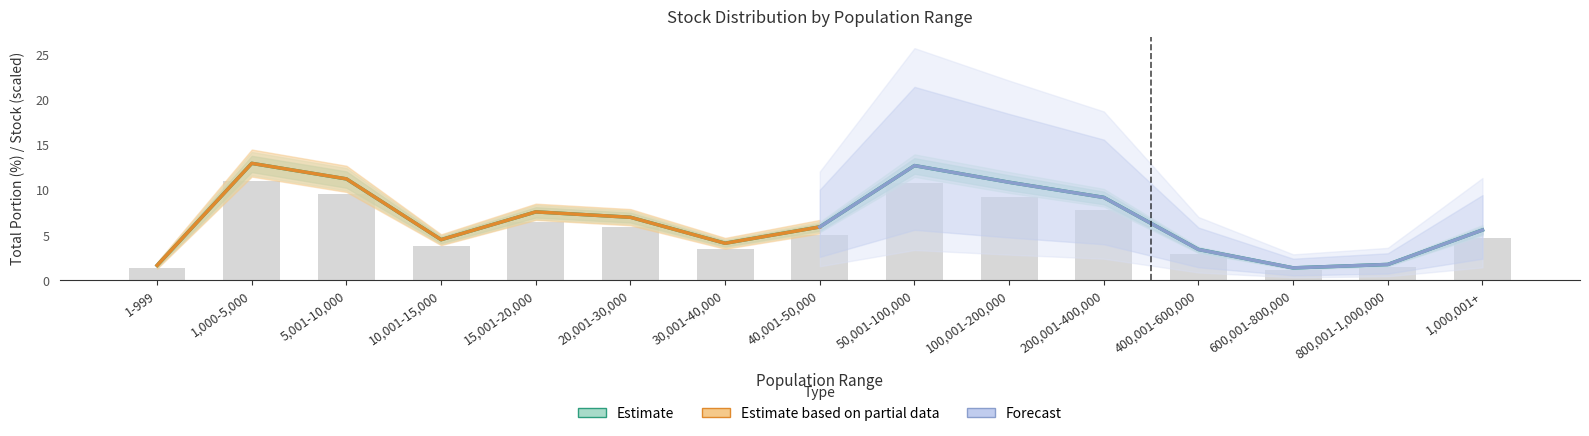

Reading left to right, what are all the values shown in this chart?

stock number: 1-999=1.4	1,000-5,000=11.0	5,001-10,000=9.6	10,001-15,000=3.8	15,001-20,000=6.5	20,001-30,000=5.9	30,001-40,000=3.5	40,001-50,000=5.0	50,001-100,000=10.8	100,001-200,000=9.2	200,001-400,000=7.8	400,001-600,000=2.9	600,001-800,000=1.2	800,001-1,000,000=1.5	1,000,001+=4.7
total portion: 1-999=1.7	1,000-5,000=13.0	5,001-10,000=11.2	10,001-15,000=4.5	15,001-20,000=7.6	20,001-30,000=7.0	30,001-40,000=4.1	40,001-50,000=5.9	50,001-100,000=12.7	100,001-200,000=10.9	200,001-400,000=9.2	400,001-600,000=3.4	600,001-800,000=1.4	800,001-1,000,000=1.8	1,000,001+=5.6